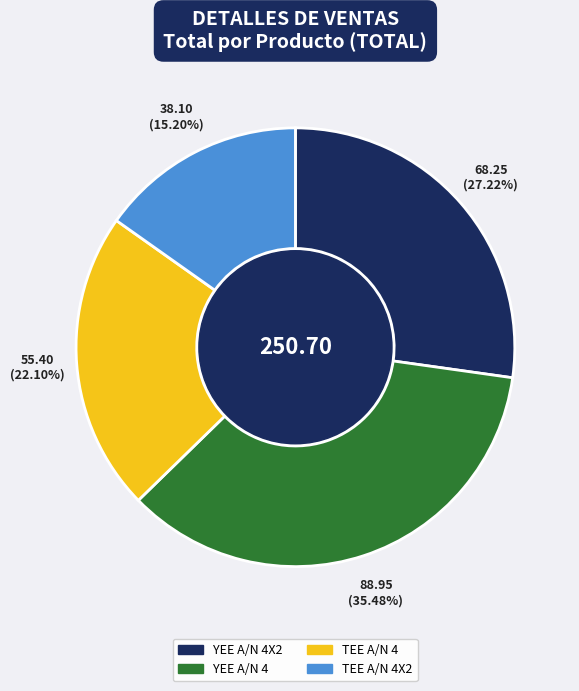

Does any single category account for the majority?

No